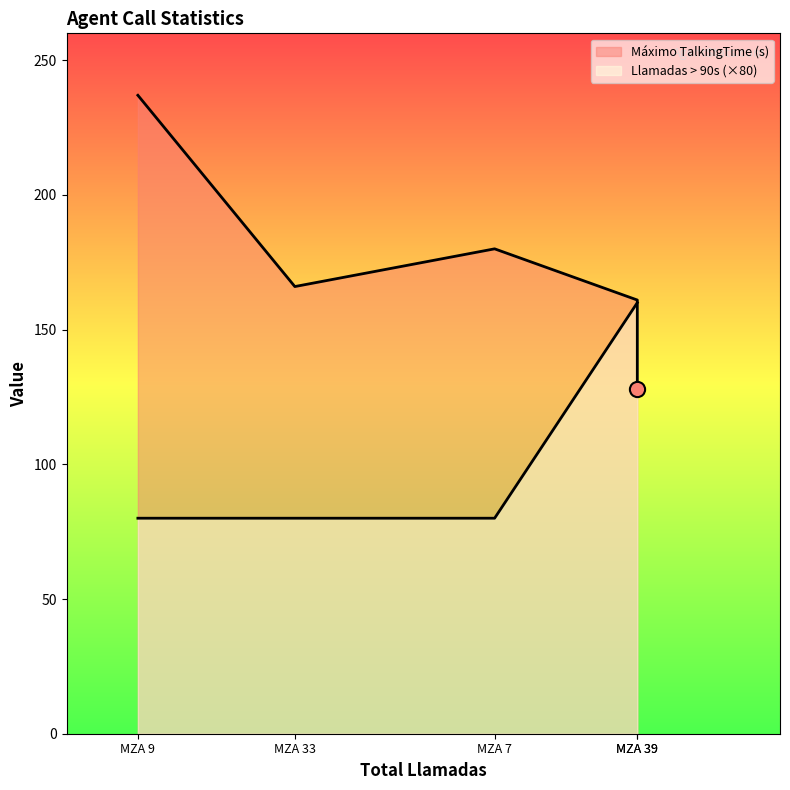

Which series has the largest total across all categories?

Máximo TalkingTime (s)